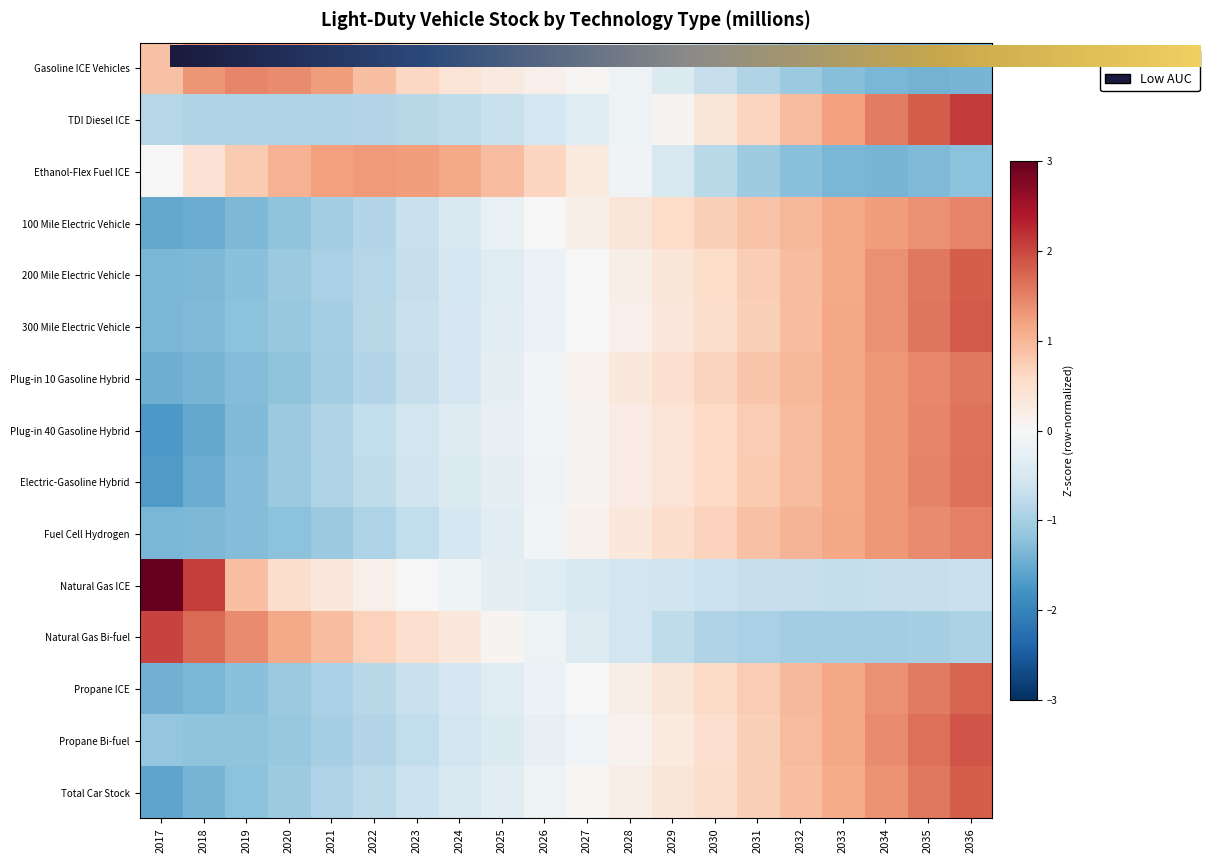

Rank the series by their maximum value, from lowest to highest.

Ethanol-Flex Fuel ICE, Gasoline ICE Vehicles, 100 Mile Electric Vehicle, Fuel Cell Hydrogen, Plug-in 10 Gasoline Hybrid, Plug-in 40 Gasoline Hybrid, Electric-Gasoline Hybrid, Propane ICE, Total Car Stock, 200 Mile Electric Vehicle, 300 Mile Electric Vehicle, Propane Bi-fuel, Natural Gas Bi-fuel, TDI Diesel ICE, Natural Gas ICE